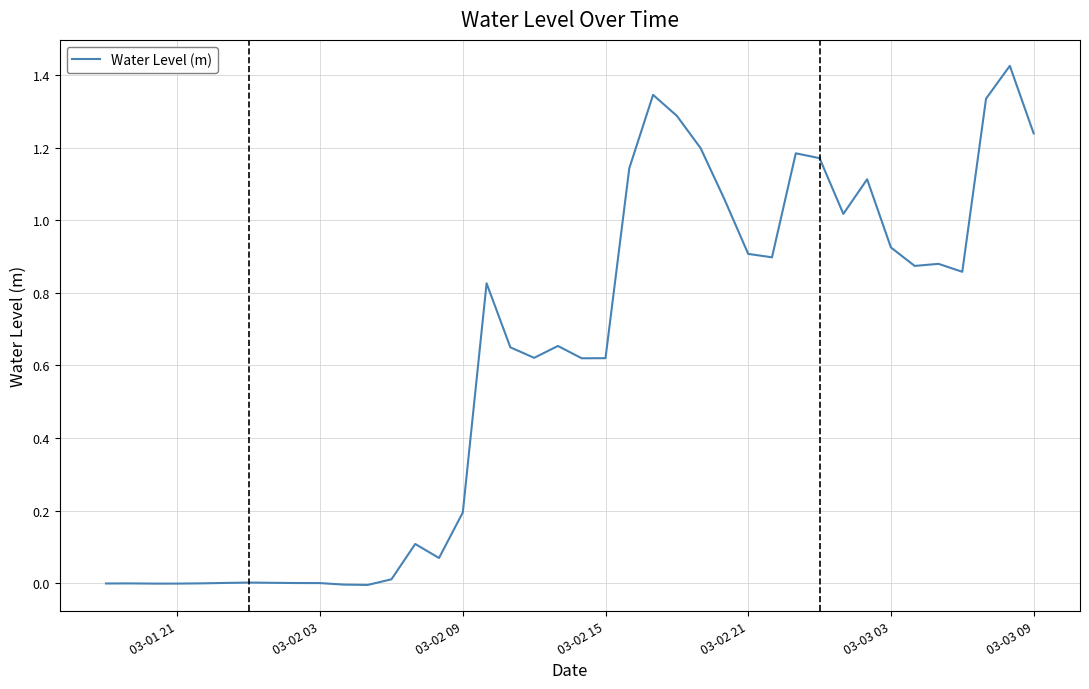

How many lines are shown in the chart?

1